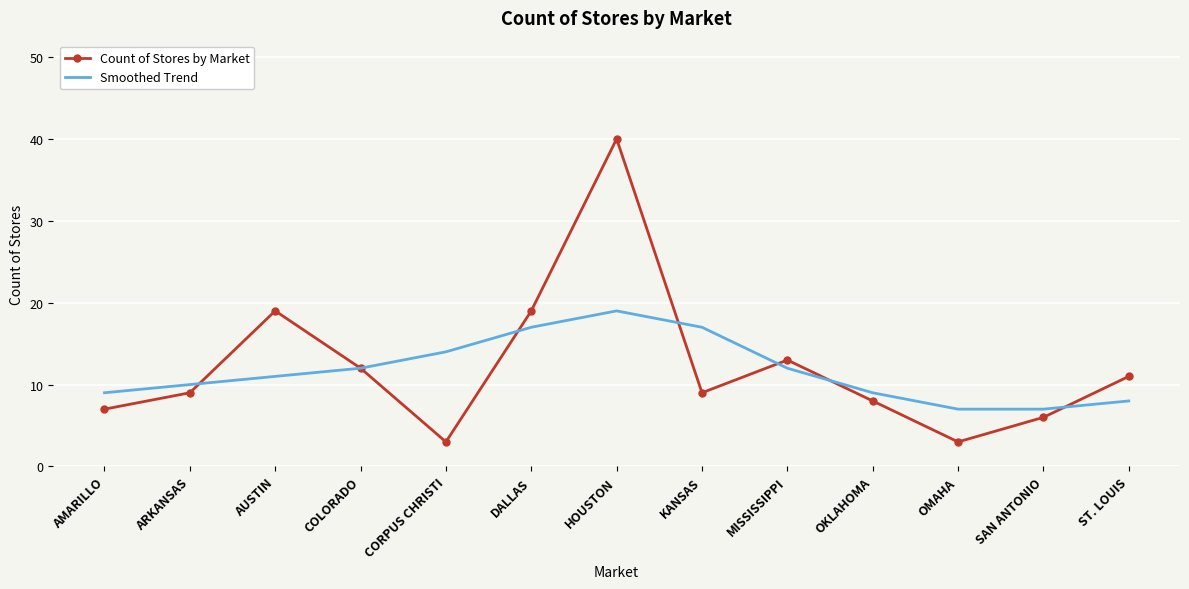

What is the difference between the highest and lowest values at AUSTIN?

8